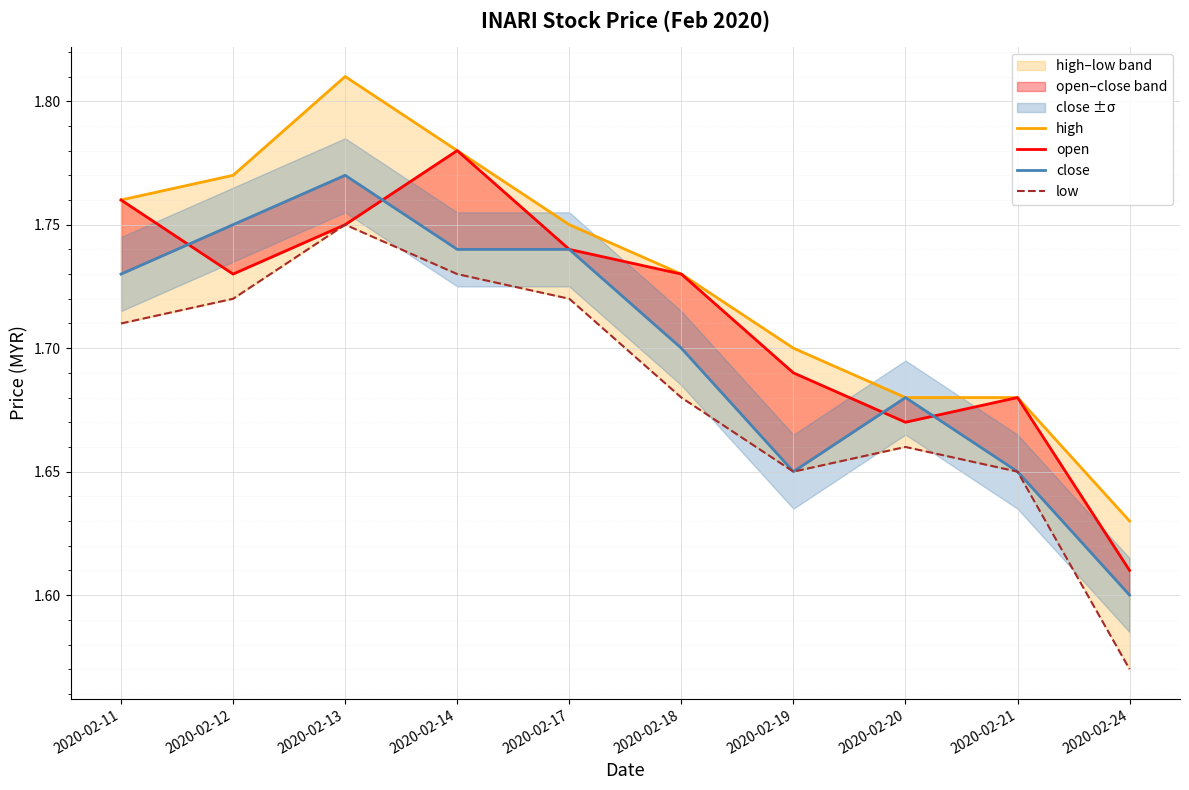

Is it true that open equals 2.4 at 2020-02-19?

False